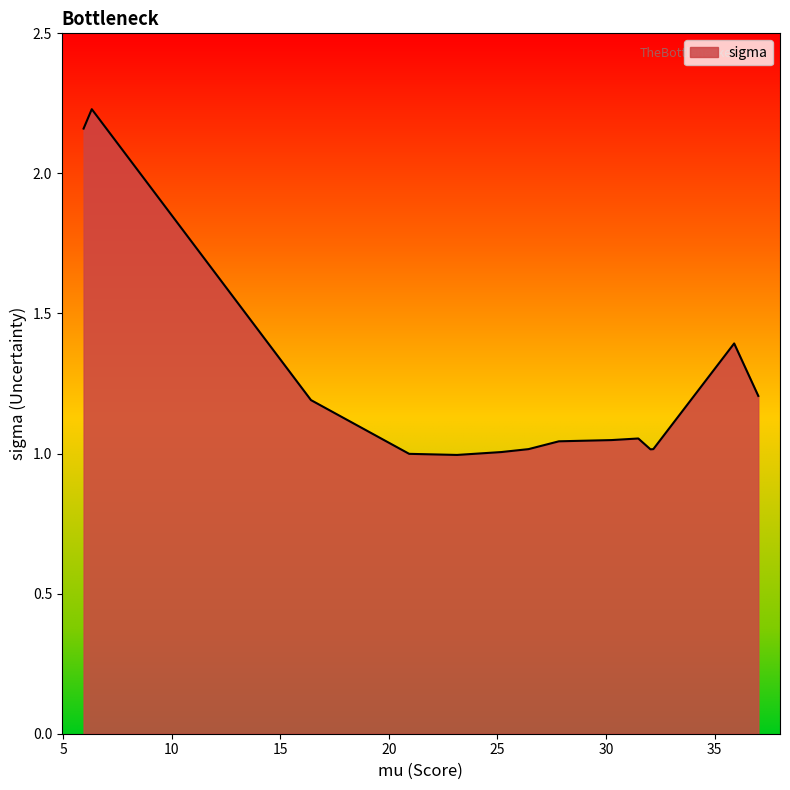

What is the difference between the maximum and minimum values?

1.2